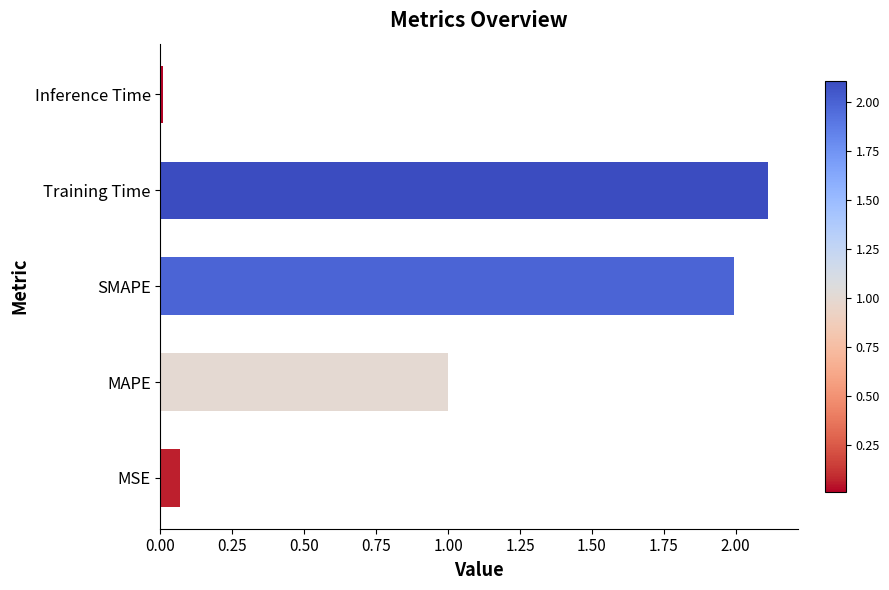

Rank the categories by value from highest to lowest.

Training Time, SMAPE, MAPE, MSE, Inference Time